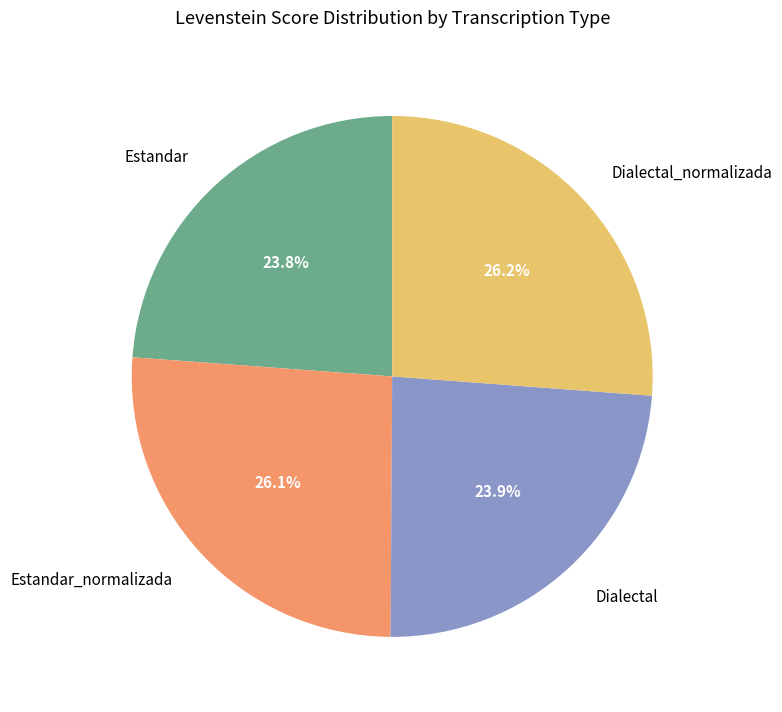

Approximately how many times larger is the value at Dialectal compared to Estandar?

1.0